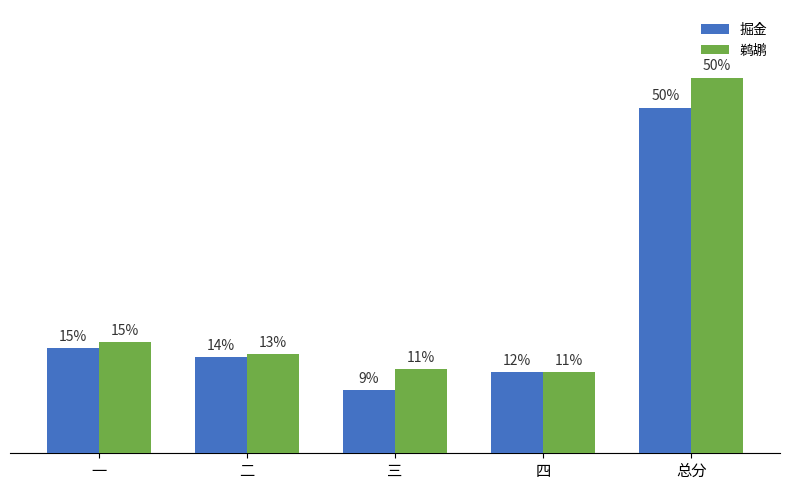

Are the bars grouped side by side (vs. stacked)?

Yes